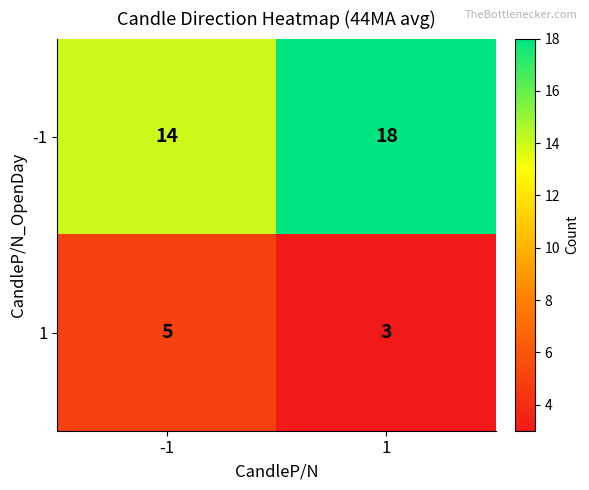

Reading right to left, extract all data points from this chart.

-1: 1=18	-1=14
1: 1=3	-1=5